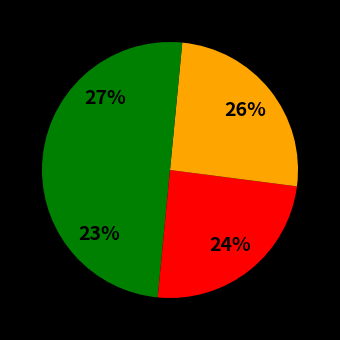

How many slices are in this pie chart?

4